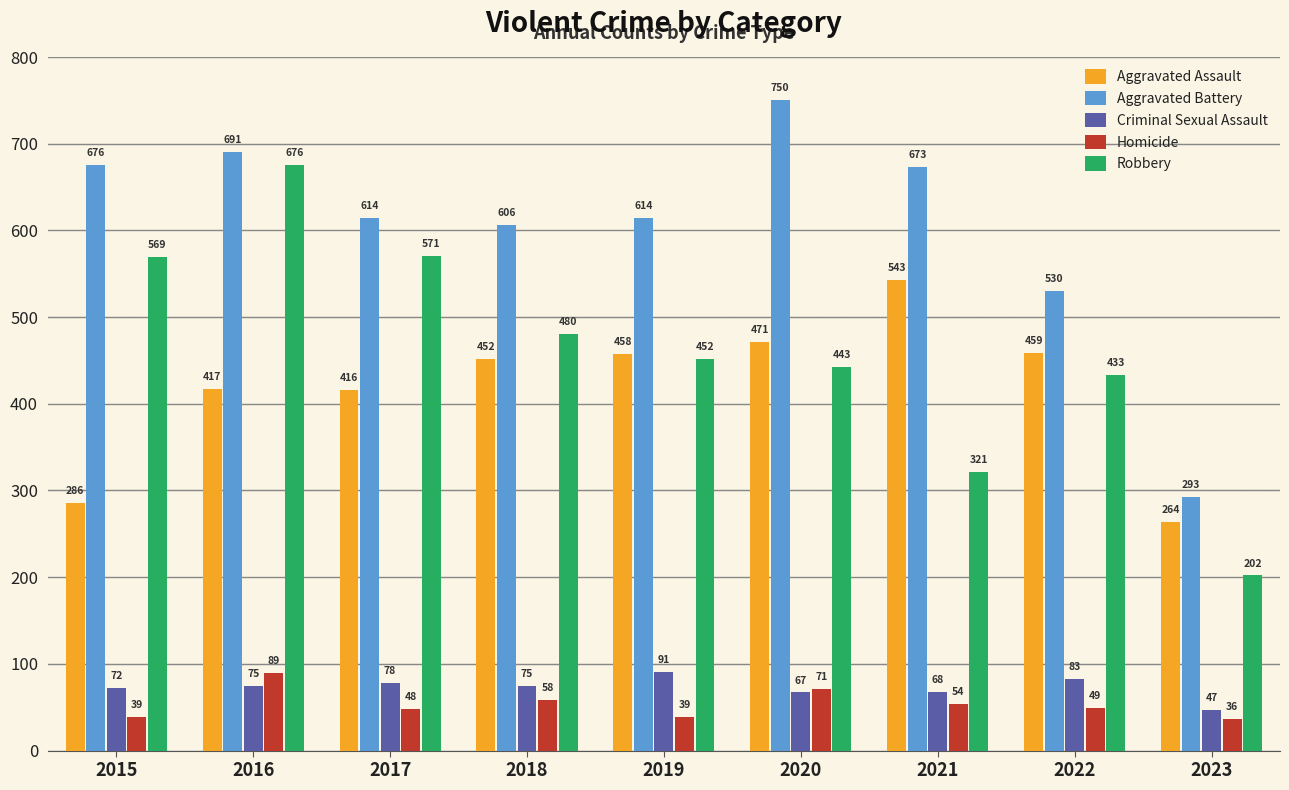

How many values in the Robbery series are below 452?

4